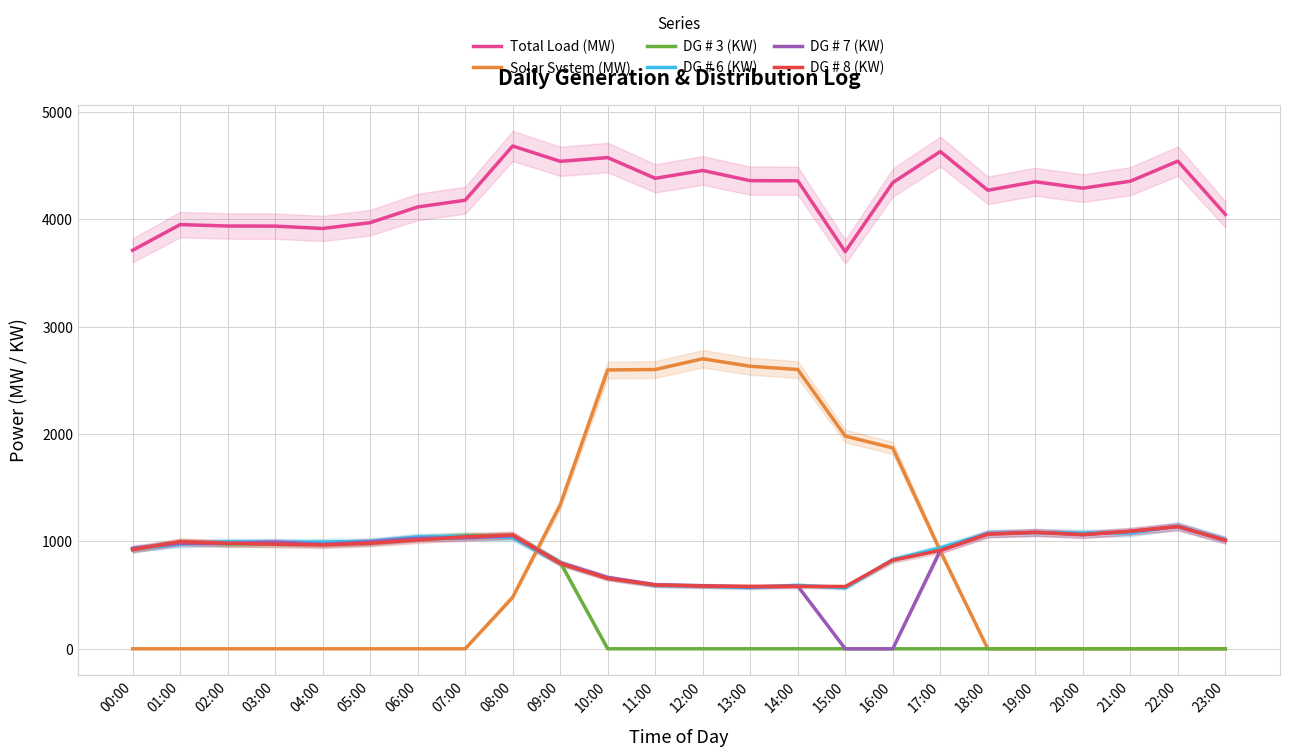

How many distinct data groups are displayed?

6